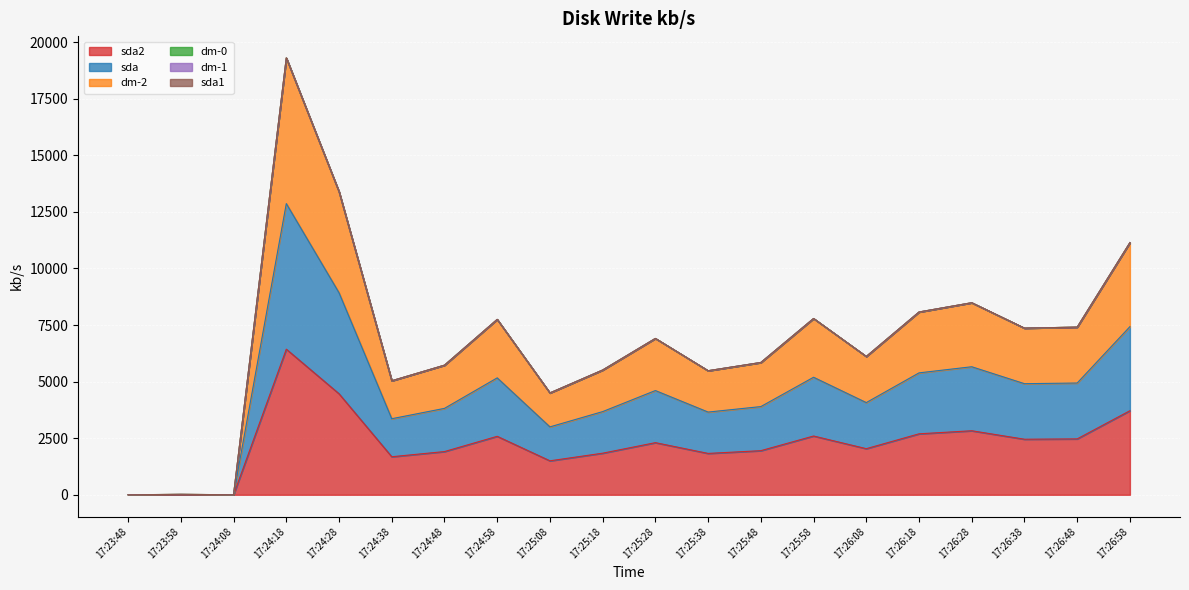

How many values in sda are above zero?

19